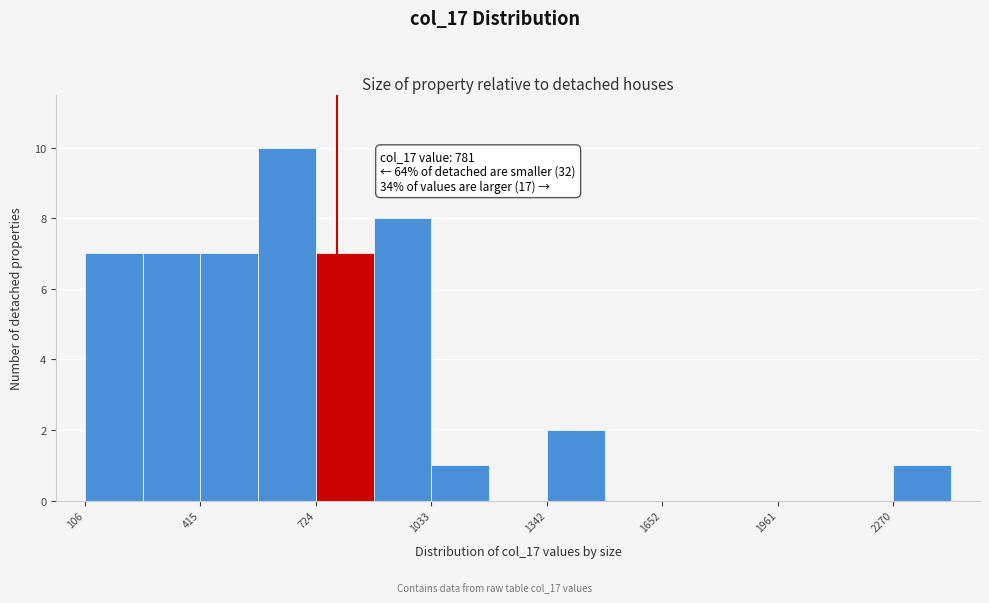

Read against the x-axis, roughly where is the centre of the tallest bar?

650